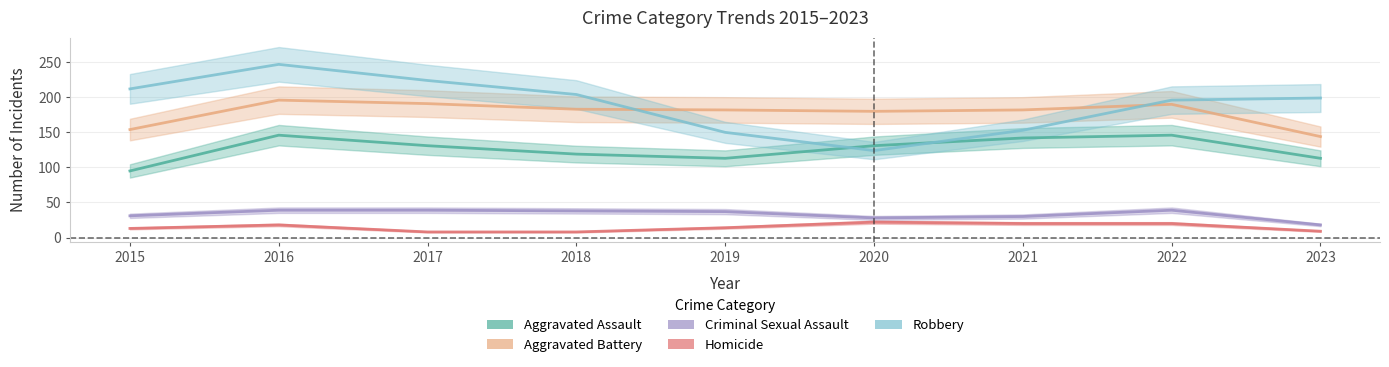

Where does the Robbery series first go above 199?

2015